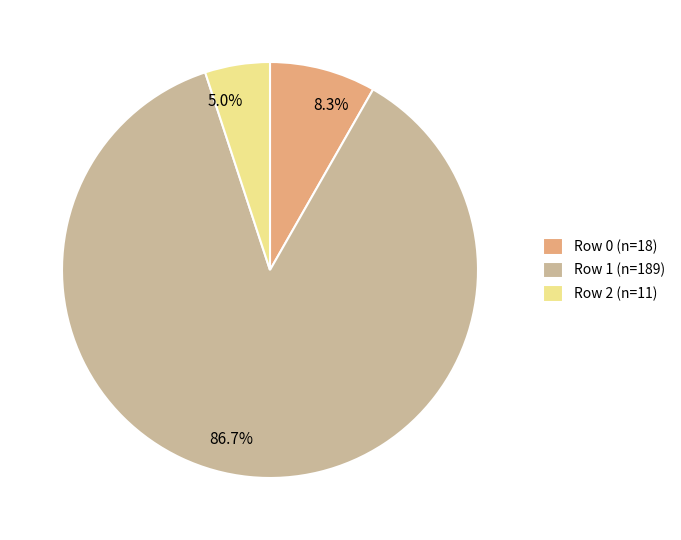

Which has a higher value, Row 1 (n=189) or Row 0 (n=18)?

Row 1 (n=189)